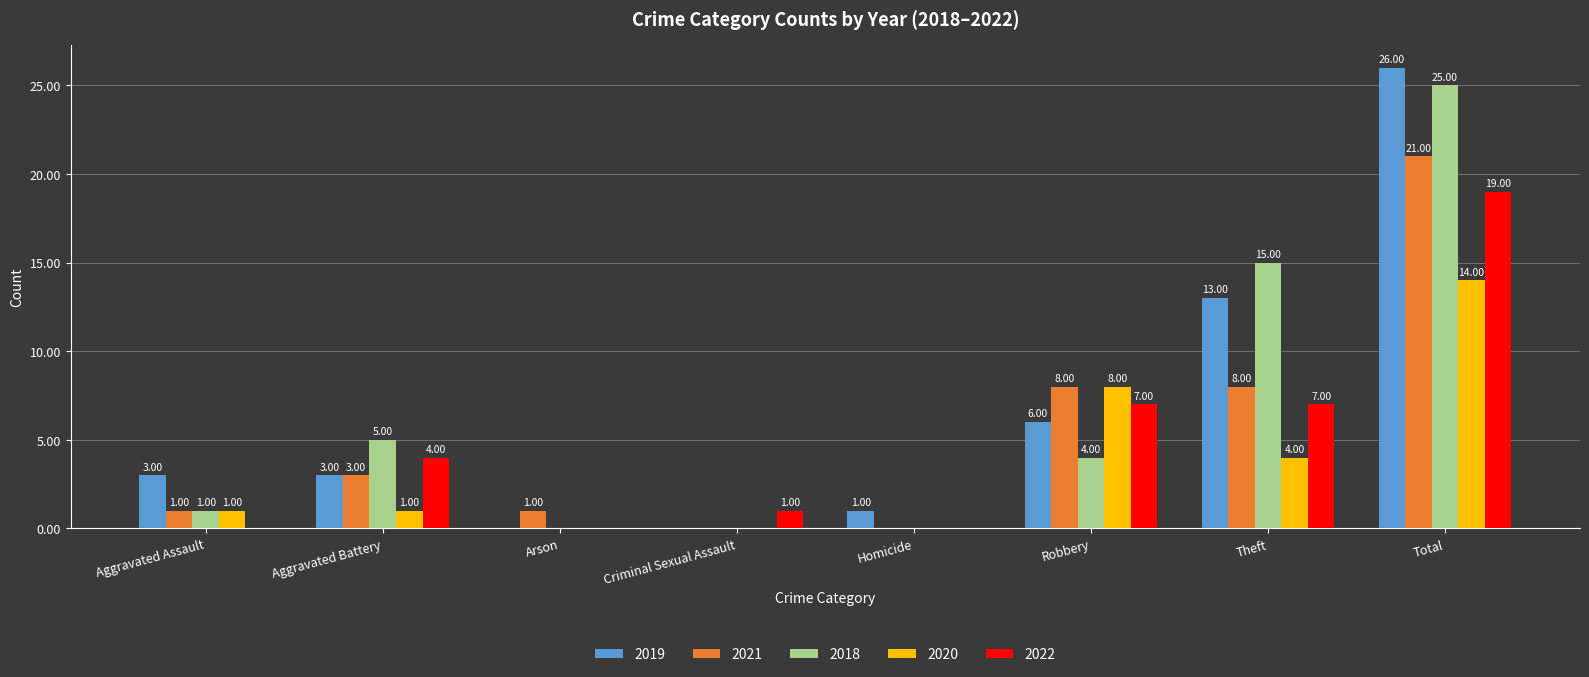

At which label is 2019 closest to 13?

Theft